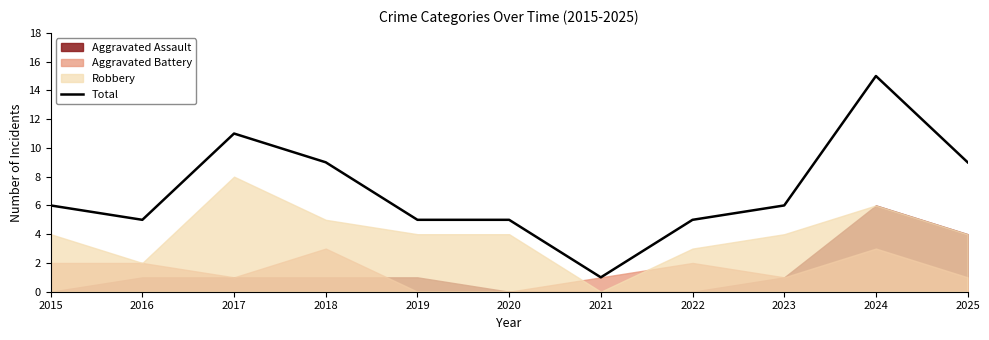

List the labels in order of value, largest first.

2024, 2017, 2018, 2025, 2015, 2023, 2016, 2019, 2020, 2022, 2021